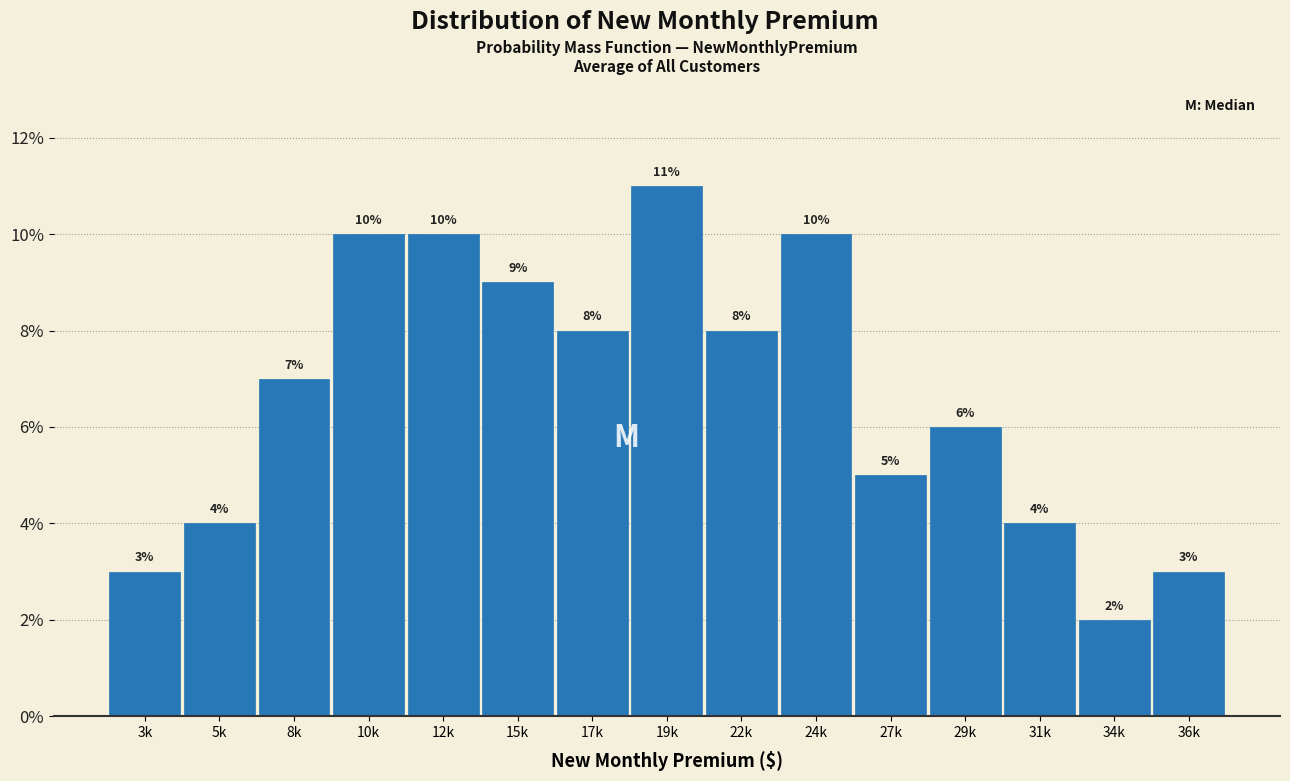

Reading left to right, extract all data points from this chart.

3.0	4.0	7.0	10.0	10.0	9.0	8.0	11.0	8.0	10.0	5.0	6.0	4.0	2.0	3.0